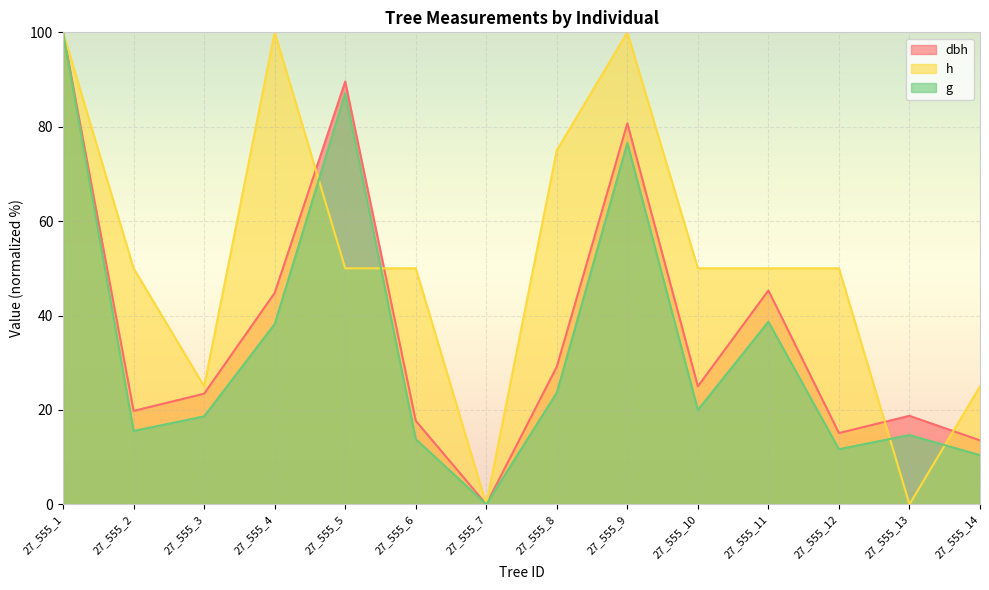

Reading right to left, list all the values displayed in this chart.

dbh: 13.5	18.7	15.1	45.3	25.0	80.7	29.2	0.0	17.7	89.6	44.8	23.4	19.8	100.0
h: 25.0	0.0	50.0	50.0	50.0	100.0	75.0	0.0	50.0	50.0	100.0	25.0	50.0	100.0
g: 10.4	14.7	11.7	38.7	20.0	76.6	23.6	0.0	13.8	87.1	38.2	18.6	15.5	100.0